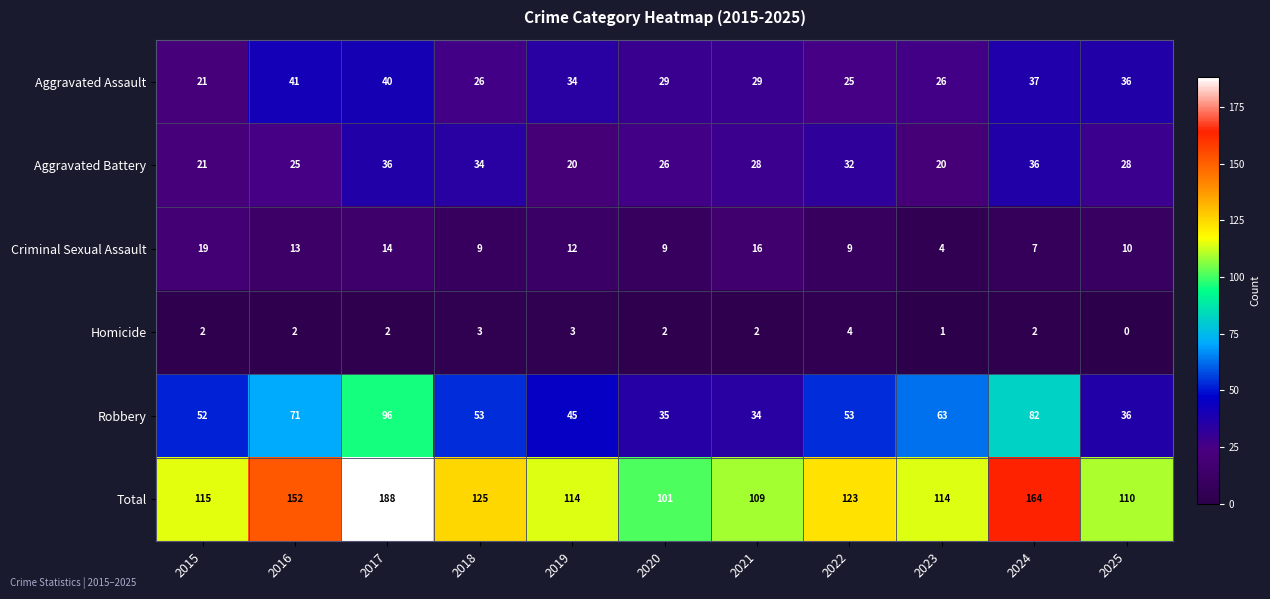

The Robbery series shows 35 at 2020. True or false?

True